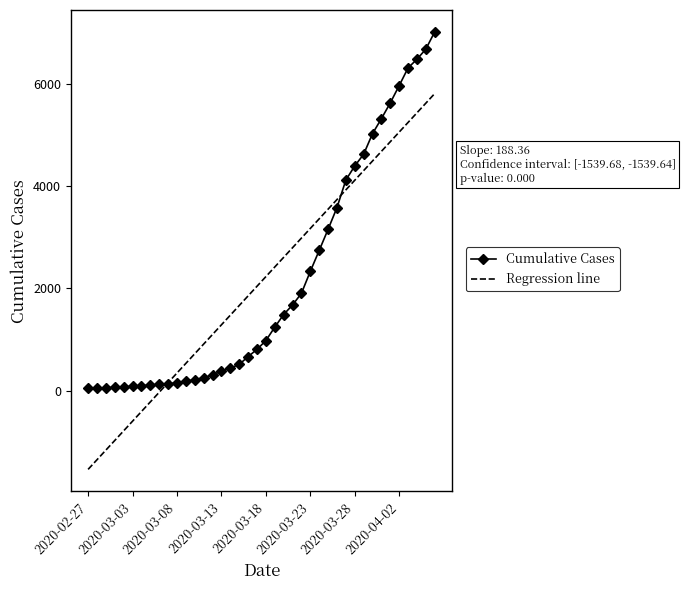

What is the highest value of the Cumulative Cases series?

7012.0